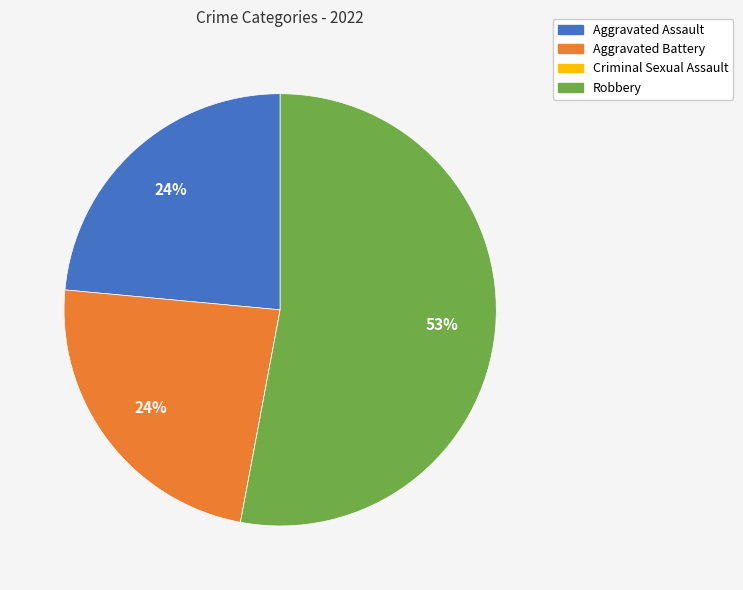

To the nearest percent, what is the combined percentage of Aggravated Assault and Robbery?

76%